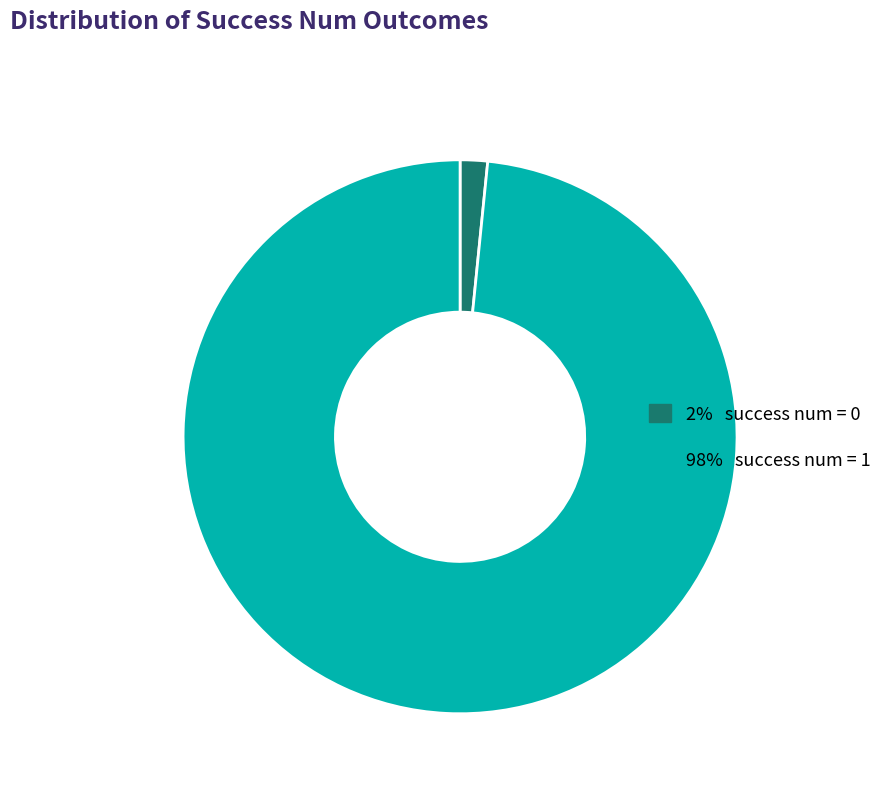

Is there any slice that represents more than half of the pie?

Yes